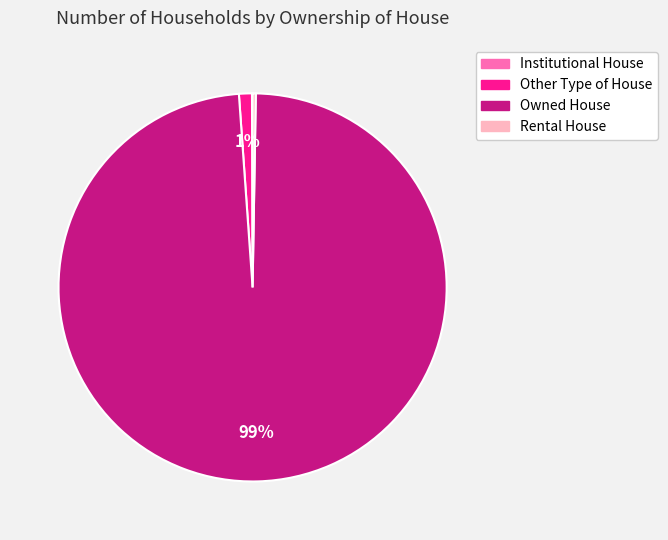

To the nearest percent, what is the average slice percentage?

25%